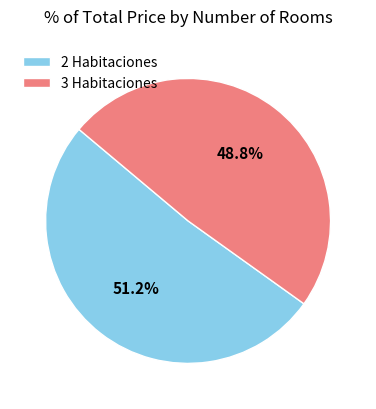

Count the number of slices in the pie.

2